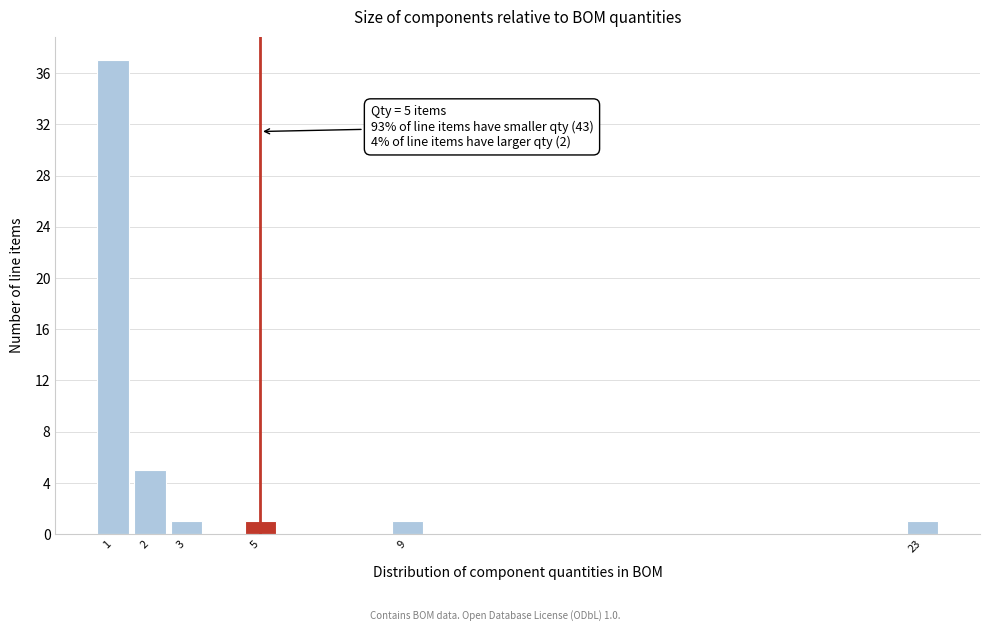

Reading right to left, transcribe all the data shown in this chart.

1	1	1	1	5	37